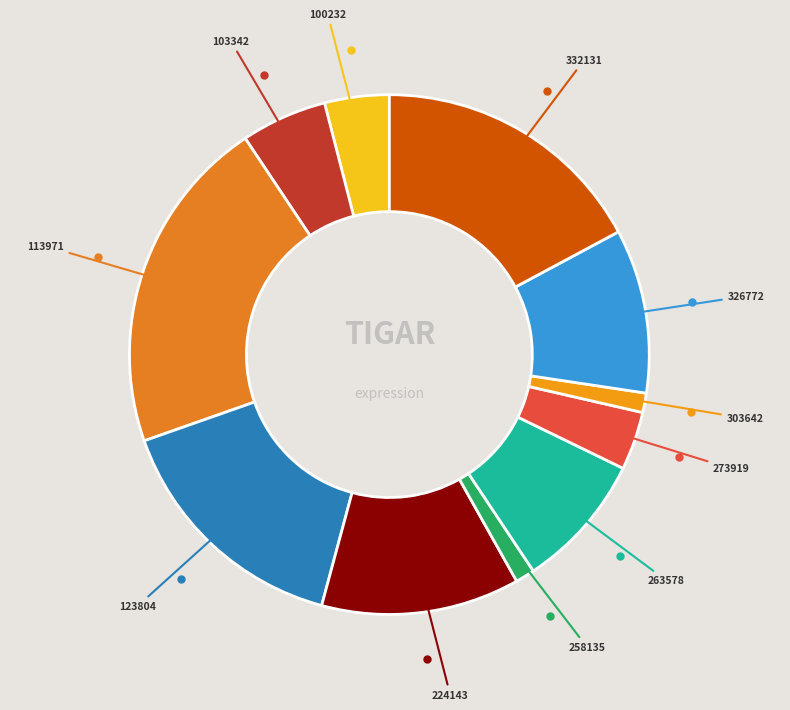

Is there a majority slice in this chart?

No